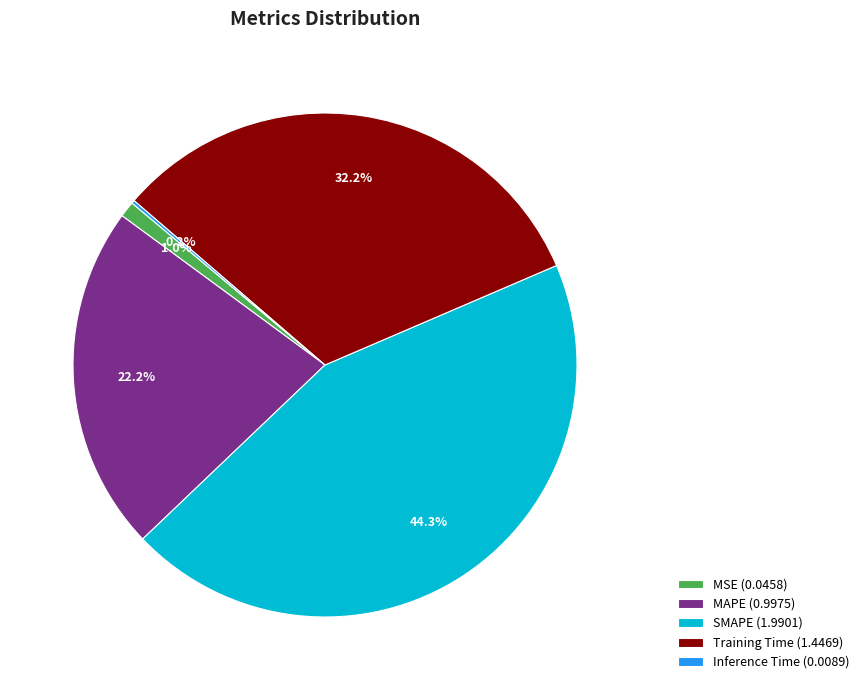

Which has a higher value, MSE or SMAPE?

SMAPE